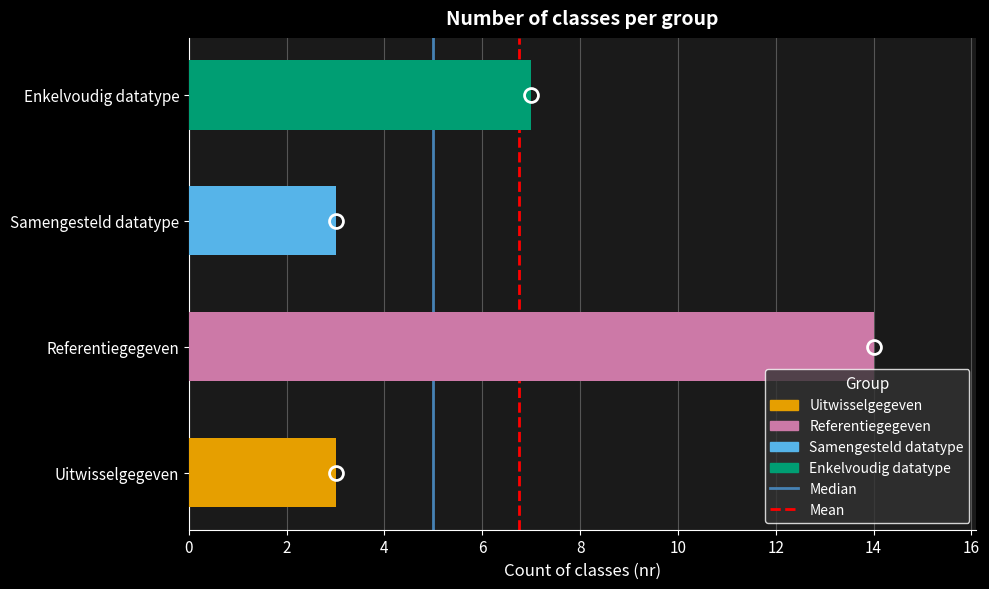

Where is the data nearest to the value 8?

Enkelvoudig datatype